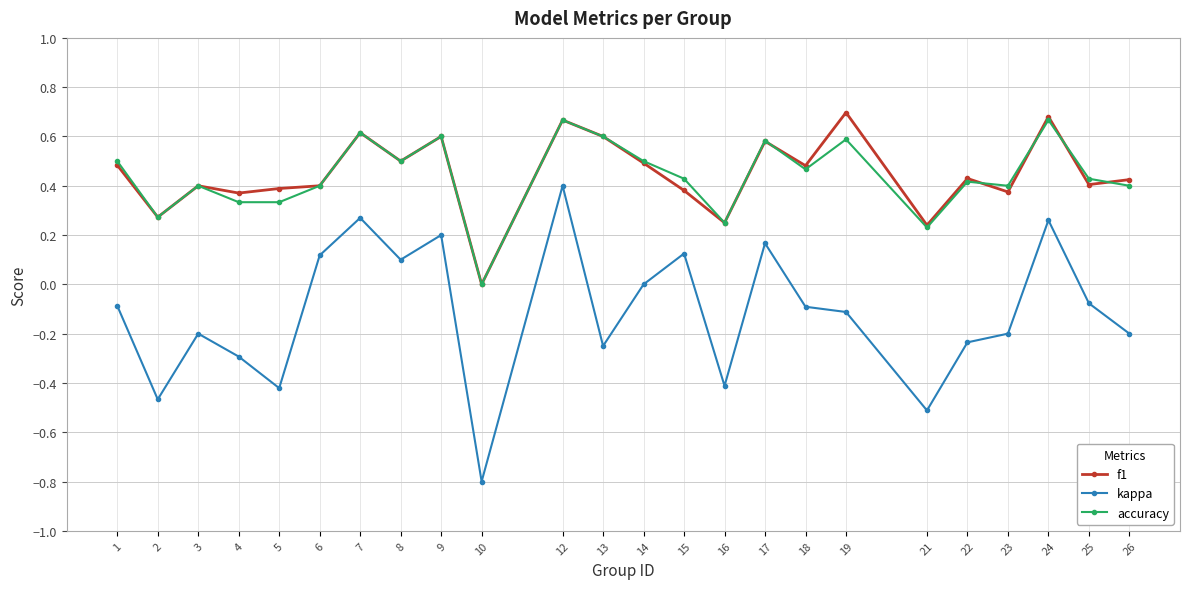

What is the total value across all series at 12?

1.7